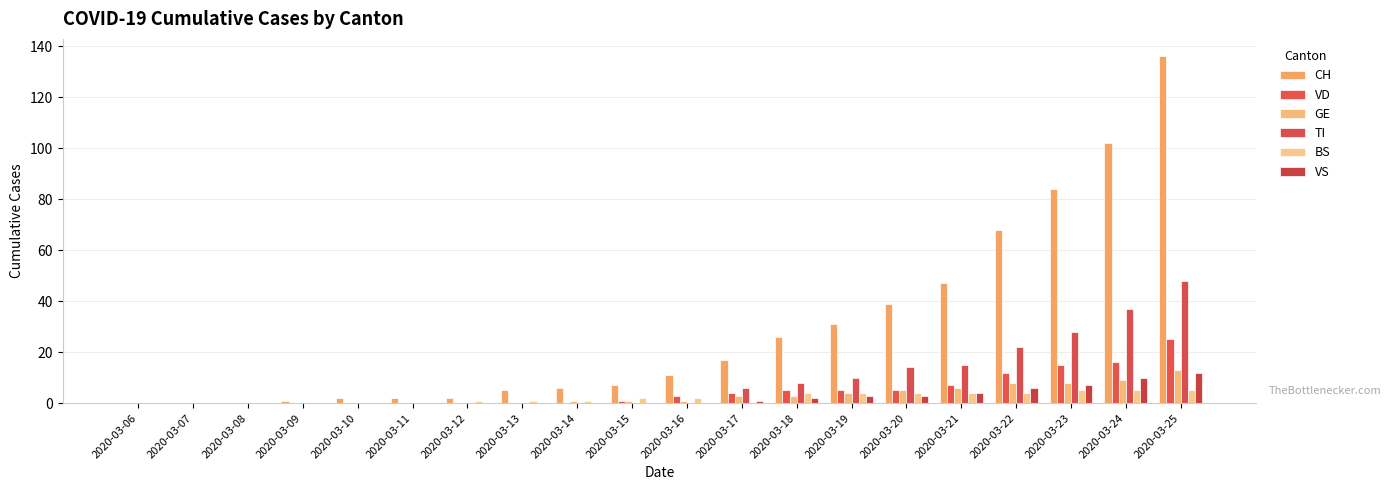

How many groups of bars are there?

20